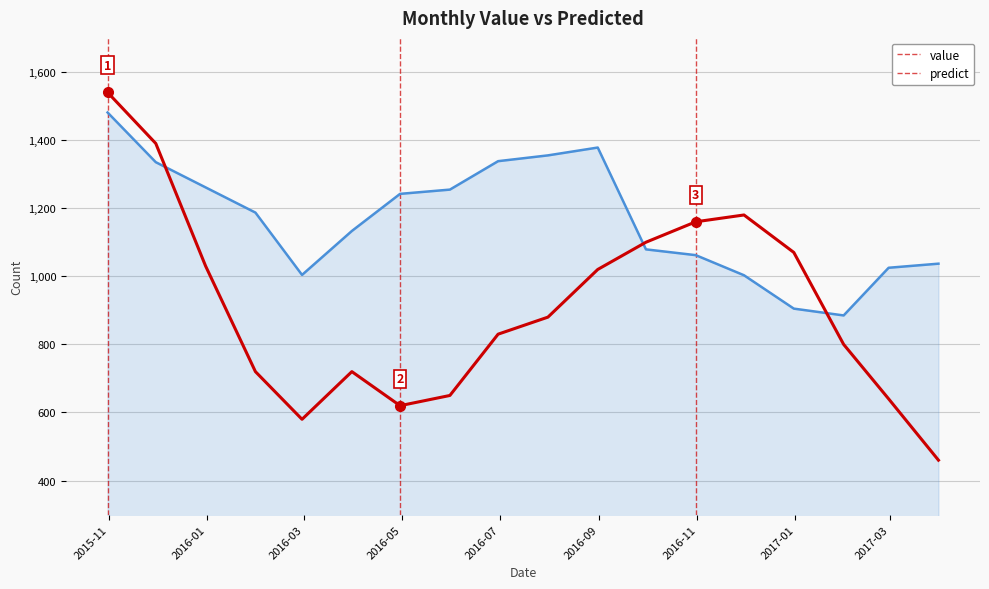

Which series has the widest spread of values?

value